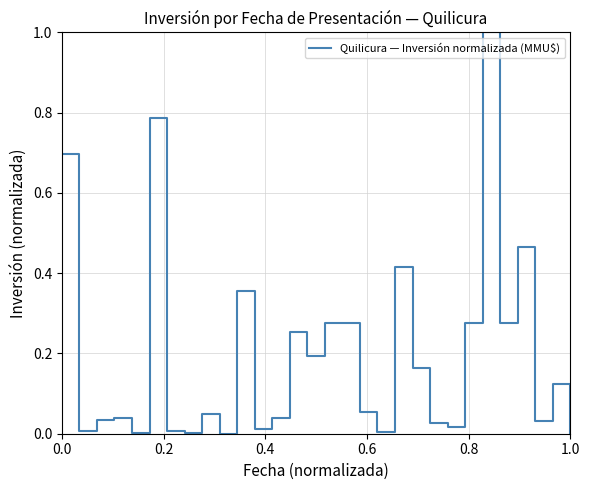

What is the difference between the maximum and minimum values?

1.0